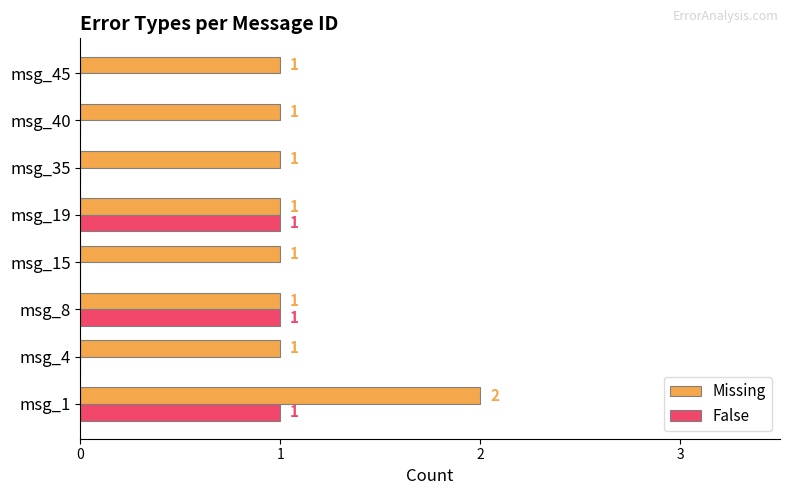

Which series changed the most between msg_8 and msg_35?

False